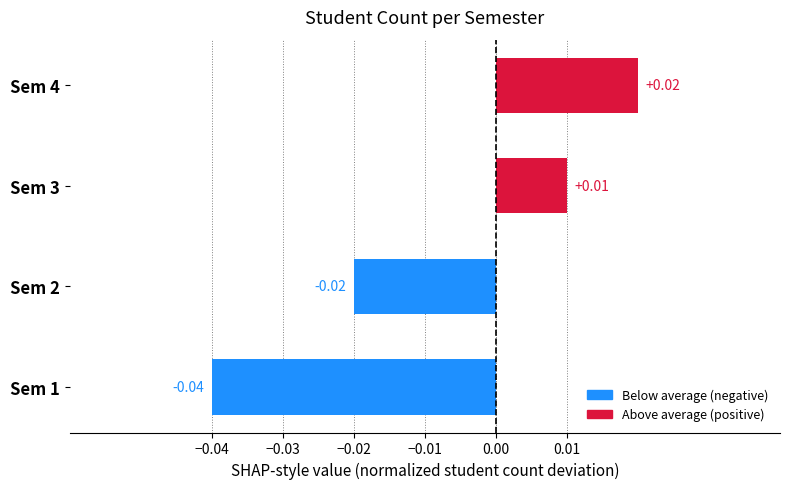

List the labels in order of value, smallest first.

Sem 1, Sem 2, Sem 3, Sem 4